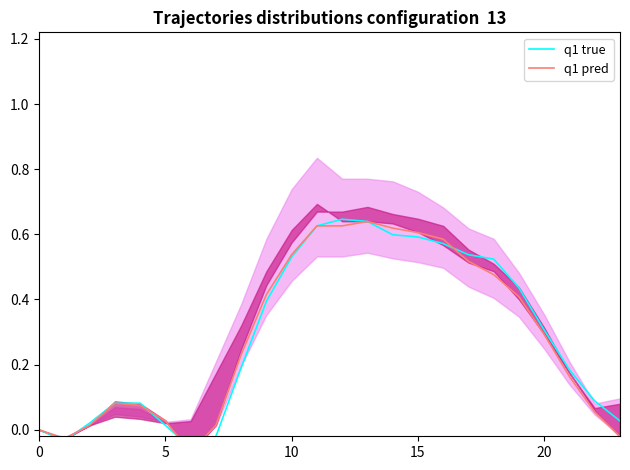

True or false: q1 pred has more than 0 points higher than both neighbors.

True